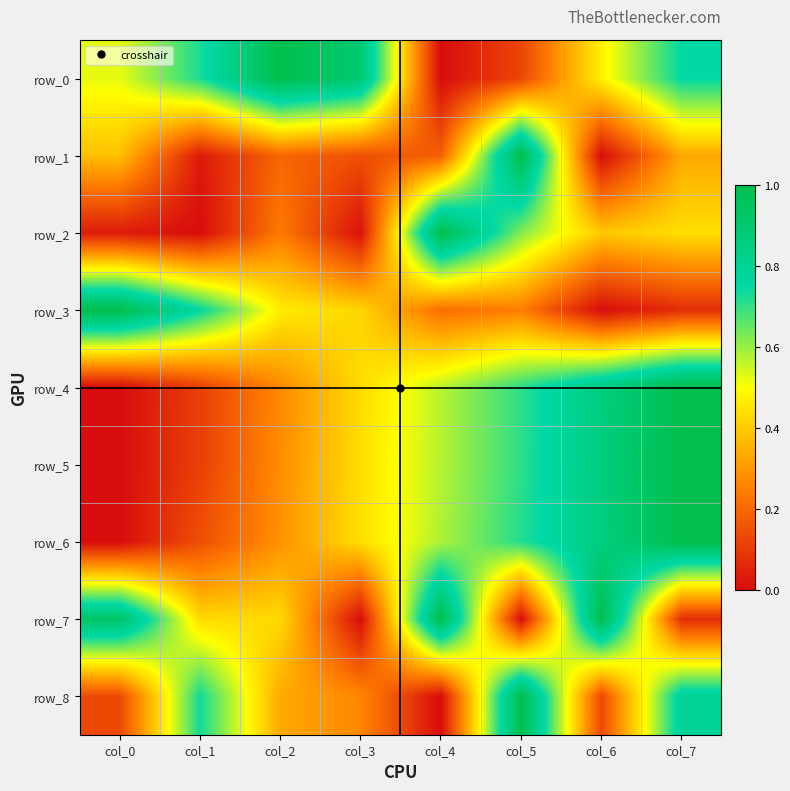

What is the difference between the row_1 values at col_2 and col_5?

0.8